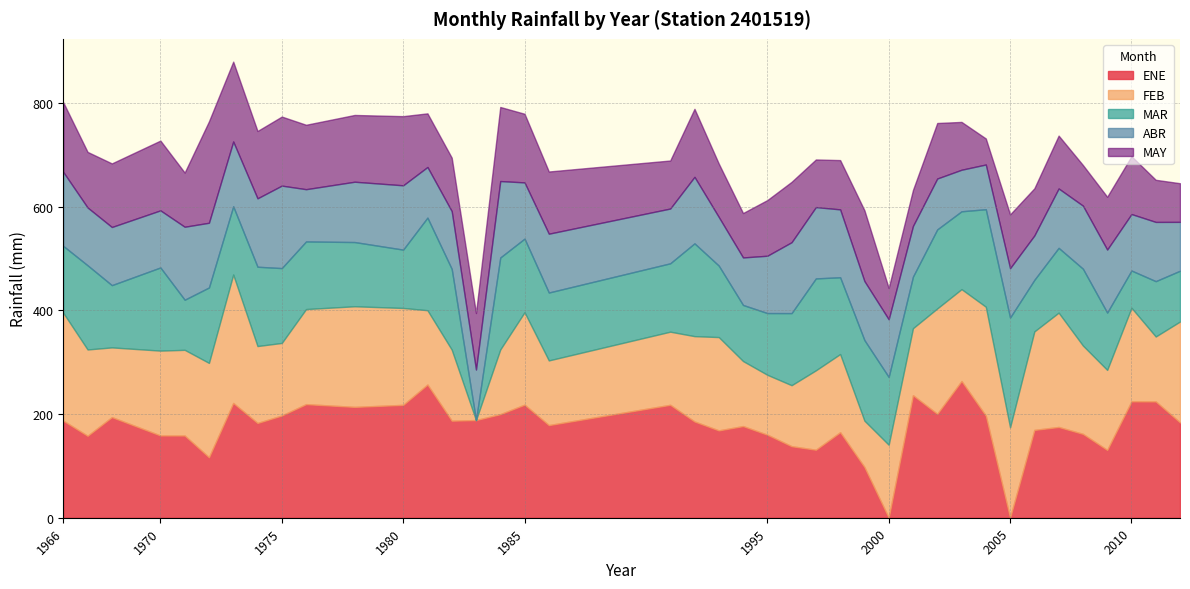

Reading left to right, transcribe all the data shown in this chart.

ENE: 1966=187.1	1967=158.0	1968=194.0	1970=158.6	1971=158.5	1972=116.6	1973=221.3	1974=182.7	1975=197.1	1976=219.0	1978=213.7	1980=217.6	1981=256.8	1982=187.1	1983=188.3	1984=199.7	1985=218.0	1986=178.6	1991=217.7	1992=185.6	1993=168.4	1994=176.7	1995=160.1	1996=137.9	1997=131.1	1998=164.9	1999=97.8	2000=0.0	2001=236.2	2002=200.3	2003=263.6	2004=196.8	2005=0.0	2006=169.3	2007=175.0	2008=161.7	2009=130.7	2010=224.4	2011=224.2	2012=183.8
FEB: 1966=207.9	1967=166.4	1968=134.4	1970=163.6	1971=165.2	1972=181.9	1973=247.6	1974=148.3	1975=139.9	1976=183.3	1978=194.0	1980=186.8	1981=143.3	1982=137.0	1983=0.0	1984=124.7	1985=178.2	1986=124.7	1991=141.0	1992=164.5	1993=179.9	1994=125.4	1995=115.5	1996=117.6	1997=153.1	1998=150.7	1999=89.4	2000=140.7	2001=129.2	2002=203.2	2003=177.1	2004=210.0	2005=174.4	2006=189.9	2007=220.4	2008=170.3	2009=154.3	2010=180.4	2011=125.2	2012=194.5
MAR: 1966=129.0	1967=162.3	1968=120.0	1970=160.3	1971=96.6	1972=145.4	1973=131.5	1974=152.9	1975=144.3	1976=130.4	1978=123.8	1980=112.5	1981=178.5	1982=155.7	1983=0.0	1984=177.3	1985=141.9	1986=130.9	1991=131.8	1992=178.9	1993=137.8	1994=108.1	1995=119.0	1996=139.0	1997=177.2	1998=148.0	1999=155.3	2000=130.7	2001=99.5	2002=152.4	2003=150.1	2004=188.0	2005=211.5	2006=99.4	2007=124.9	2008=148.1	2009=110.5	2010=71.8	2011=106.7	2012=97.9
ABR: 1966=142.6	1967=111.4	1968=112.1	1970=110.1	1971=140.7	1972=124.8	1973=125.0	1974=131.9	1975=159.0	1976=100.7	1978=116.3	1980=124.0	1981=97.6	1982=111.3	1983=97.4	1984=147.4	1985=108.4	1986=113.4	1991=105.6	1992=128.2	1993=93.8	1994=91.6	1995=110.5	1996=136.7	1997=137.5	1998=130.9	1999=113.8	2000=111.2	2001=97.6	2002=98.1	2003=80.1	2004=86.2	2005=95.2	2006=85.6	2007=114.5	2008=121.6	2009=121.5	2010=108.9	2011=114.2	2012=94.2
MAY: 1966=134.2	1967=107.2	1968=122.6	1970=134.5	1971=104.4	1972=195.5	1973=153.9	1974=129.8	1975=133.1	1976=124.2	1978=128.7	1980=133.3	1981=103.4	1982=103.1	1983=108.9	1984=142.8	1985=132.3	1986=119.9	1991=92.6	1992=131.1	1993=102.9	1994=85.6	1995=107.3	1996=116.4	1997=91.8	1998=95.0	1999=136.5	2000=60.3	2001=69.4	2002=107.0	2003=92.2	2004=50.2	2005=103.7	2006=90.9	2007=101.9	2008=78.3	2009=101.8	2010=111.5	2011=81.2	2012=74.5